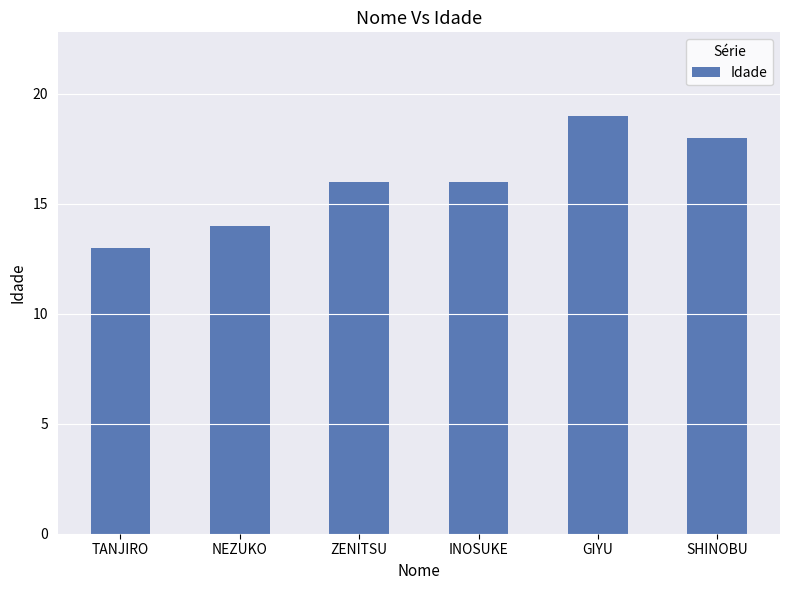

True or false: the data shows 29 at ZENITSU.

False